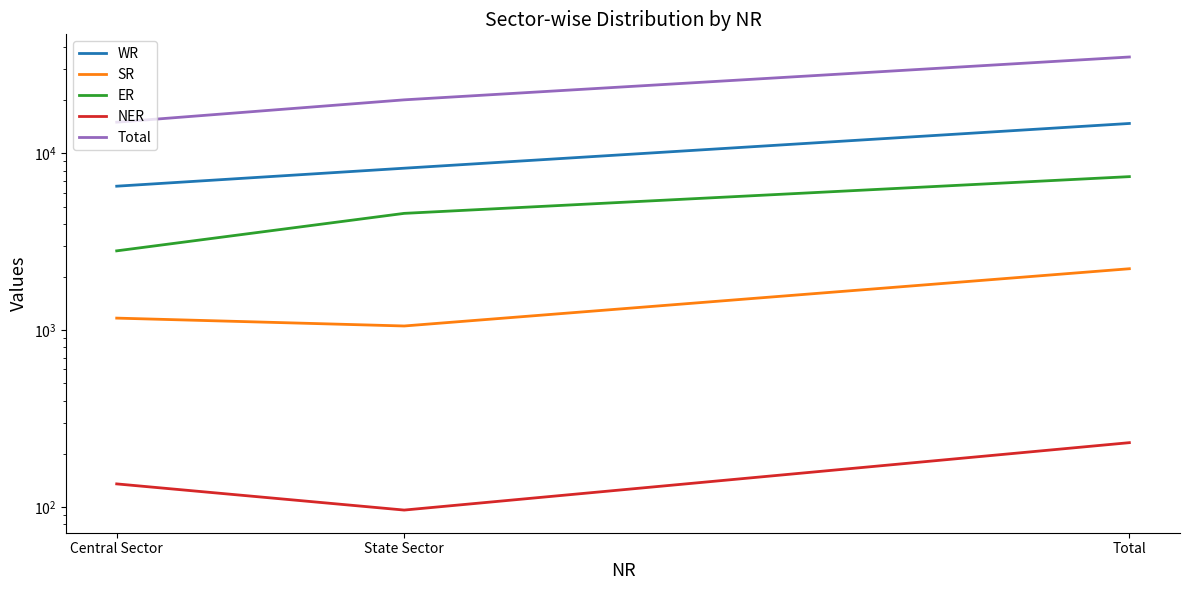

At which category is the sum across all series the highest?

Total